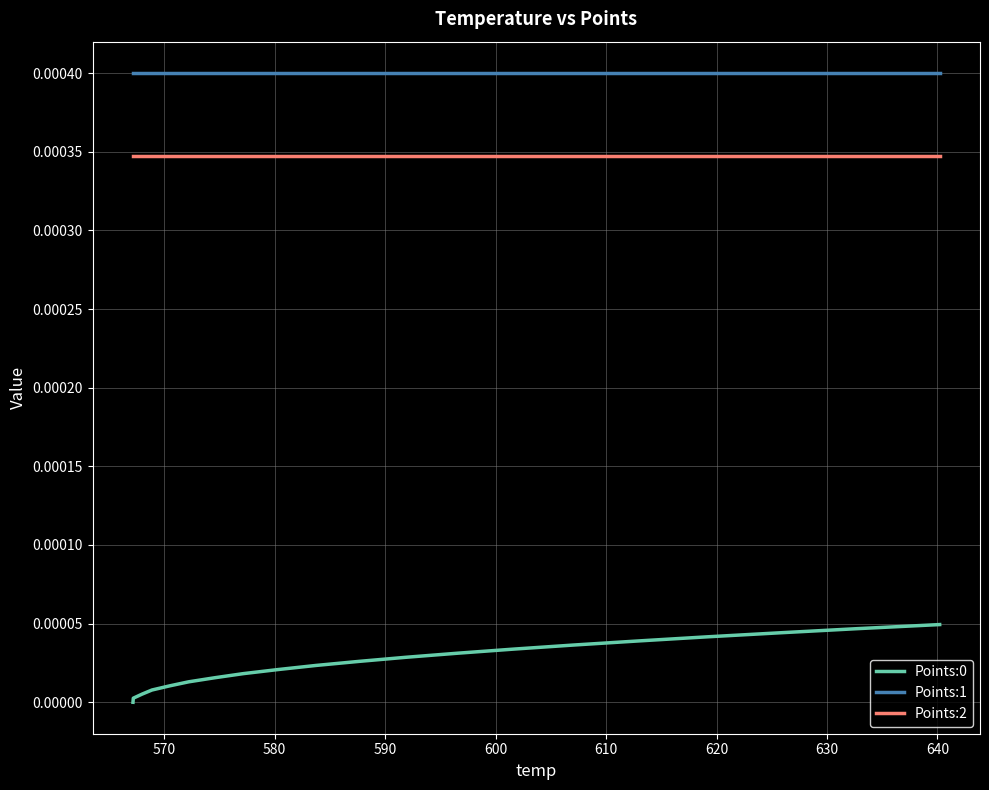

Which series has the largest total across all categories?

Points:1